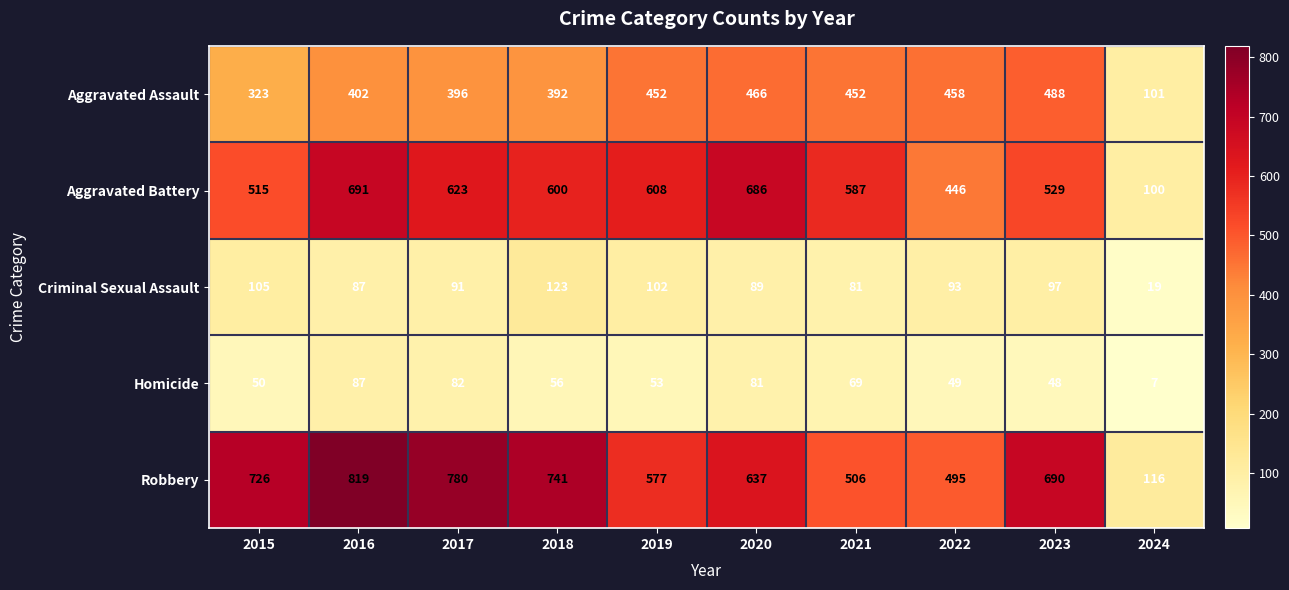

Which series has the widest spread of values?

Robbery